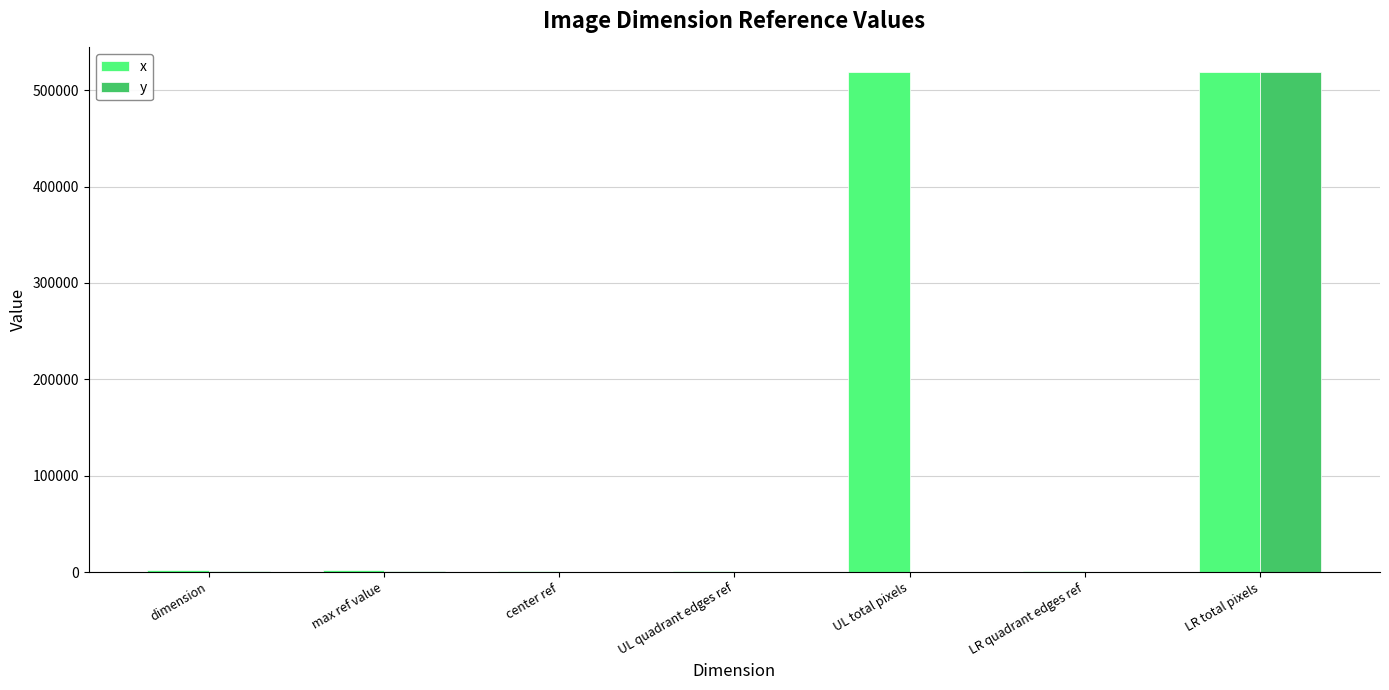

Does the chart contain stacked bars?

No